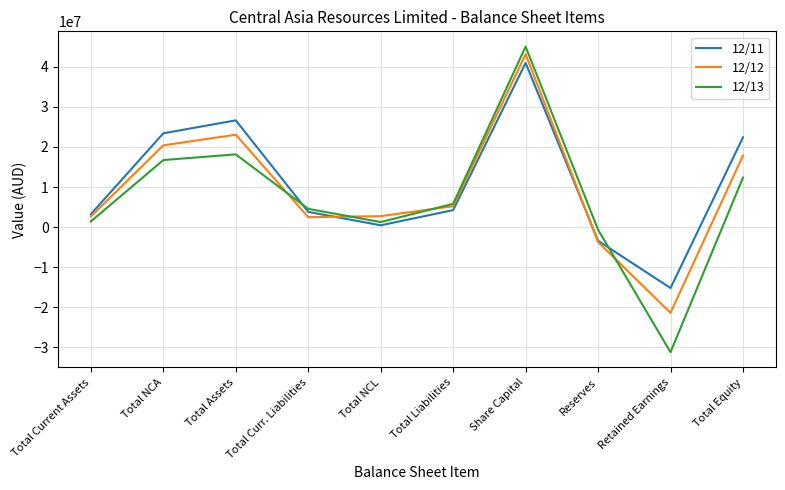

Is this an area chart (filled region under the line)?

No